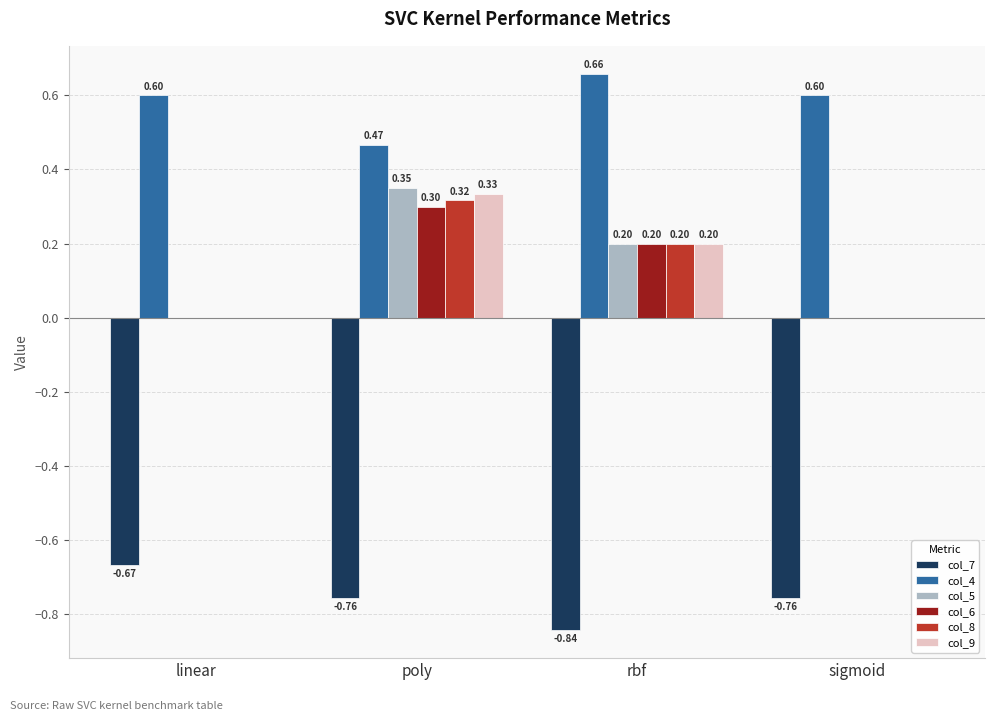

What are all the series names shown in the legend?

col_7, col_4, col_5, col_6, col_8, col_9